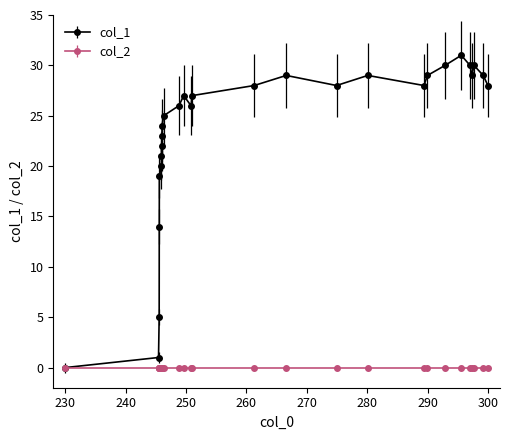

Which series has the widest spread of values?

col_1